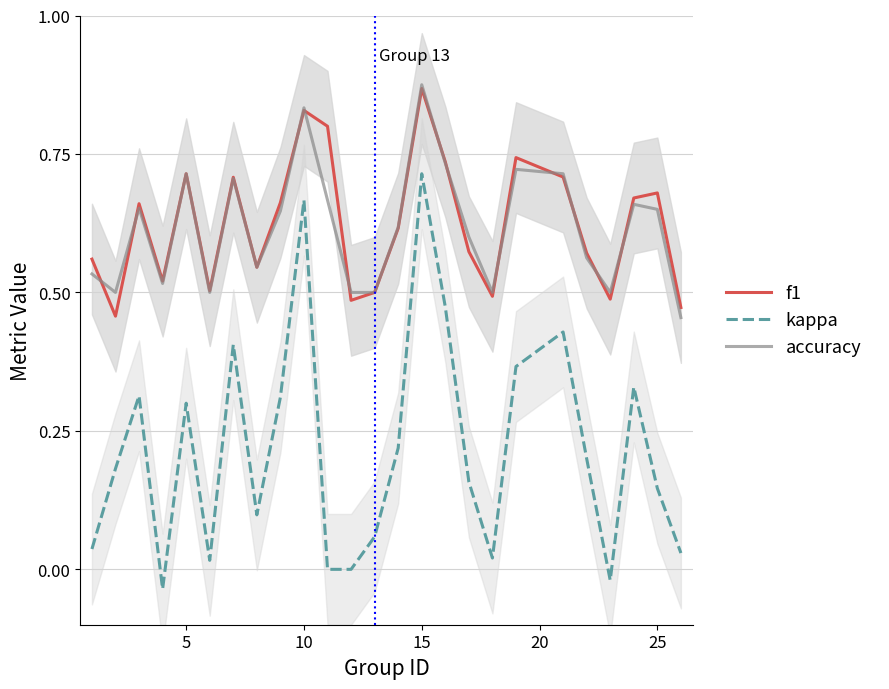

True or false: f1 has a value of 0.2 at 25.

False